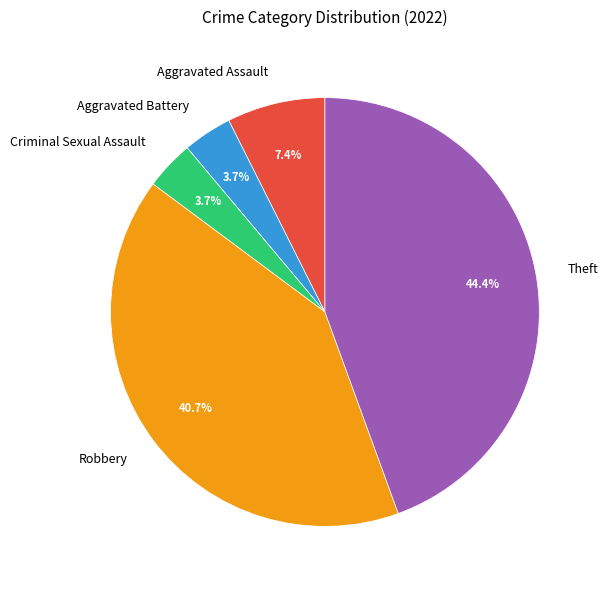

Is it true that Aggravated Battery is 4% of the pie?

True